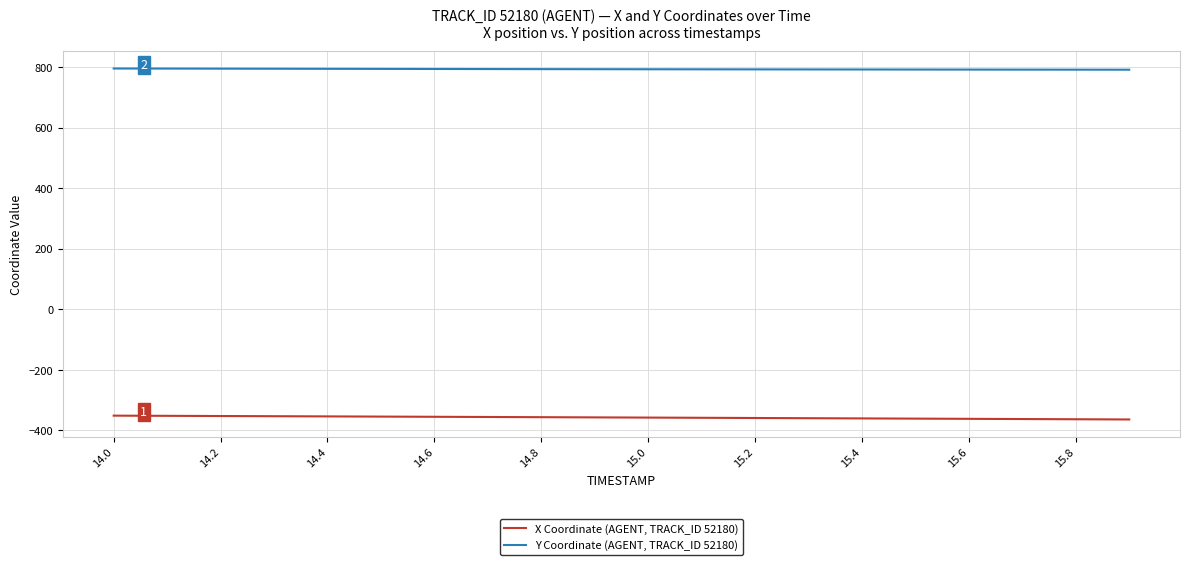

Rank the series by their average value, from highest to lowest.

Y Coordinate (AGENT, TRACK_ID 52180), X Coordinate (AGENT, TRACK_ID 52180)